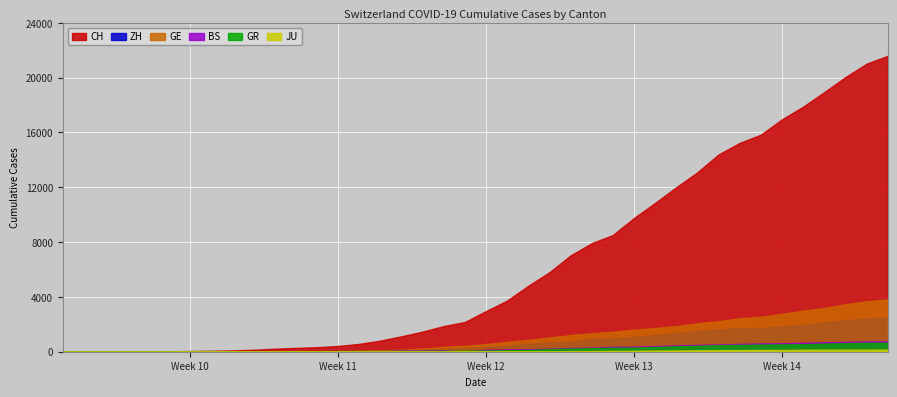

Which has a higher value, 2020-04-01 or 2020-02-26?

2020-04-01